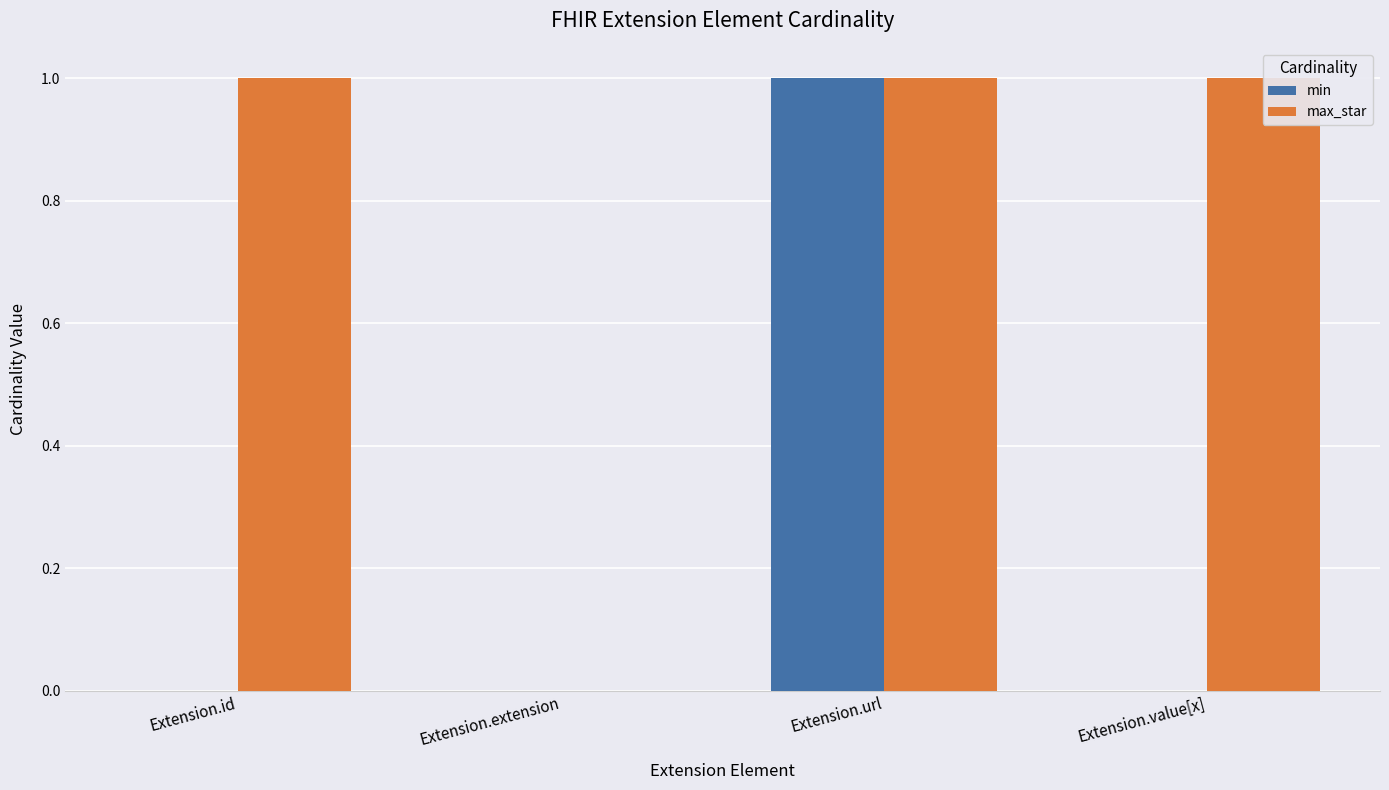

Read the max_star value at Extension.value[x].

1